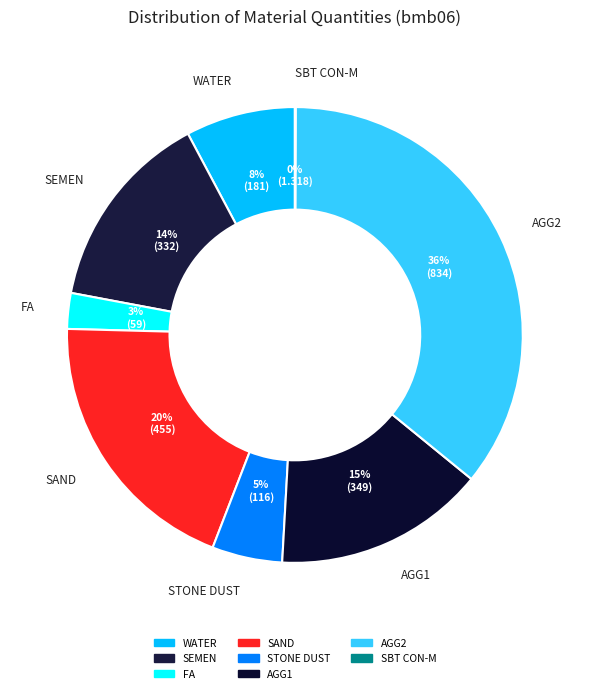

Which category has the biggest portion of the pie?

AGG2